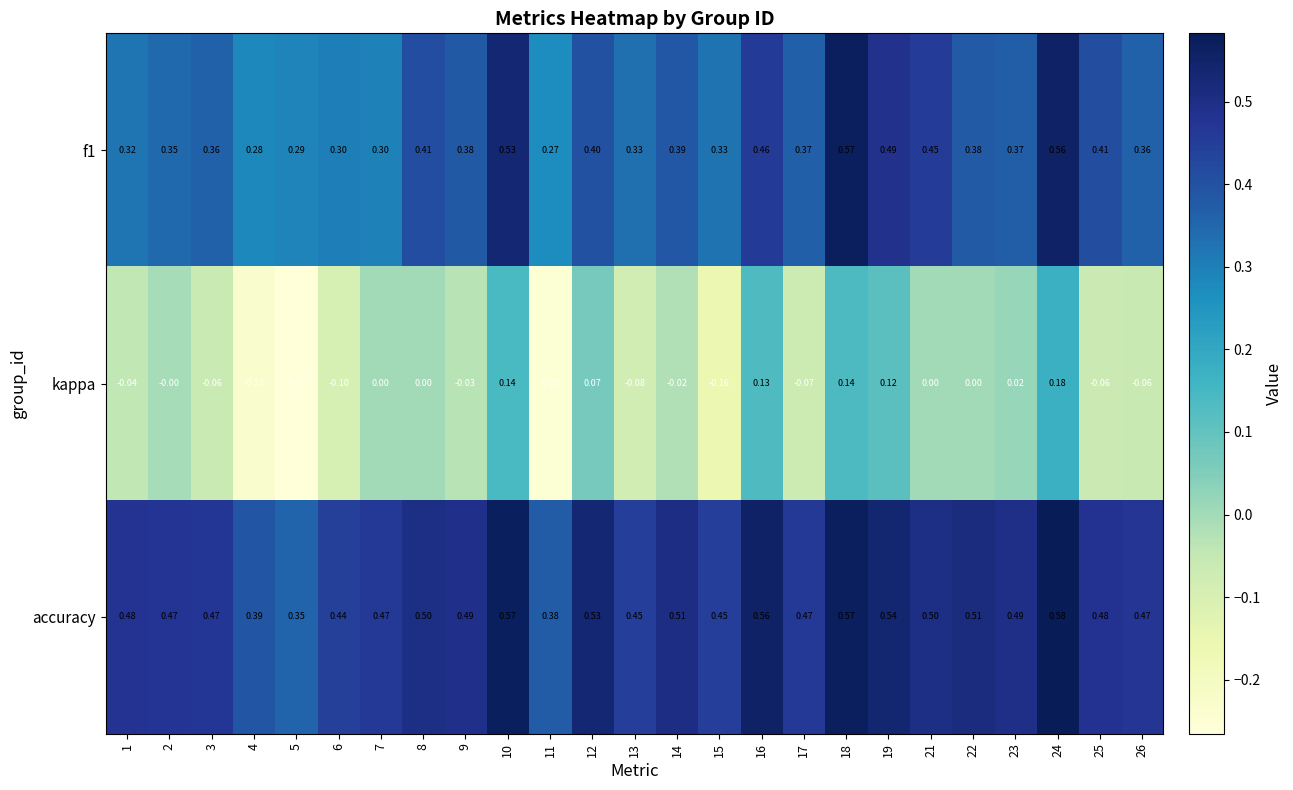

Which series has the largest range (max minus min)?

kappa